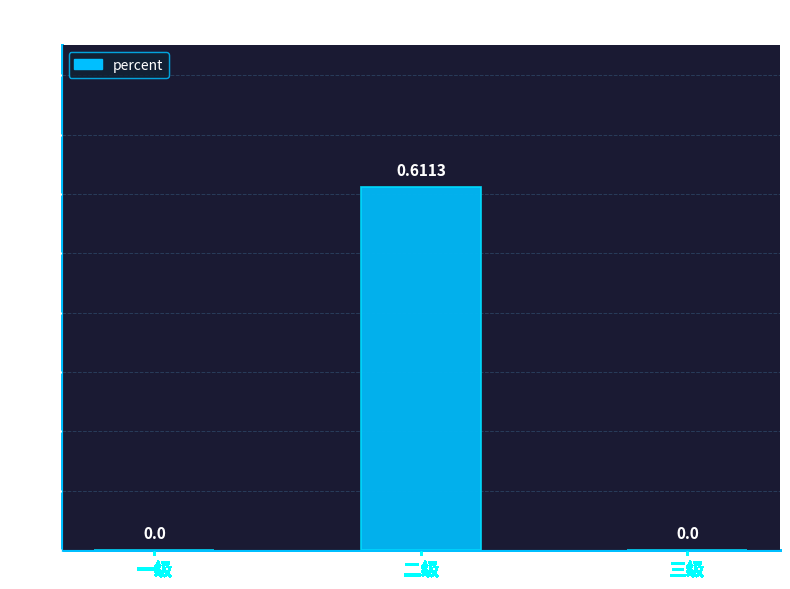

Which category has the highest value across all series?

二级